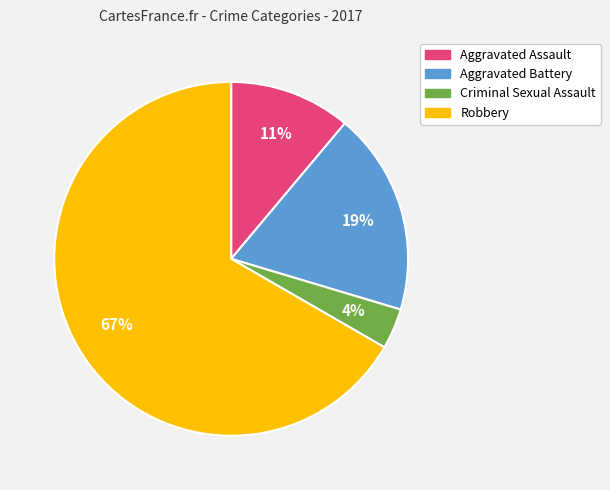

Which has a higher value, Criminal Sexual Assault or Aggravated Battery?

Aggravated Battery